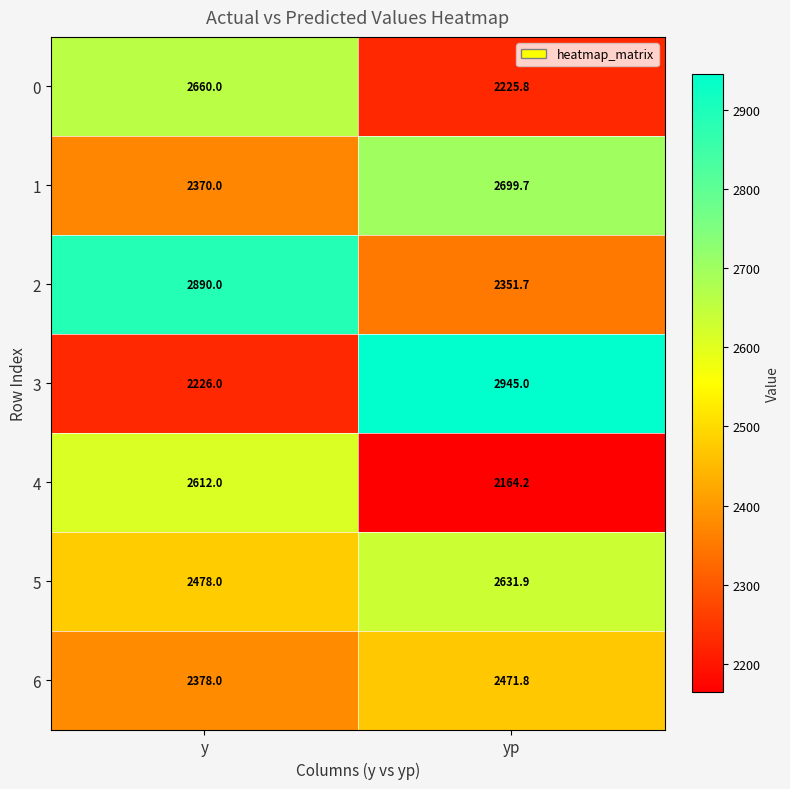

Which series has the largest total across all categories?

2